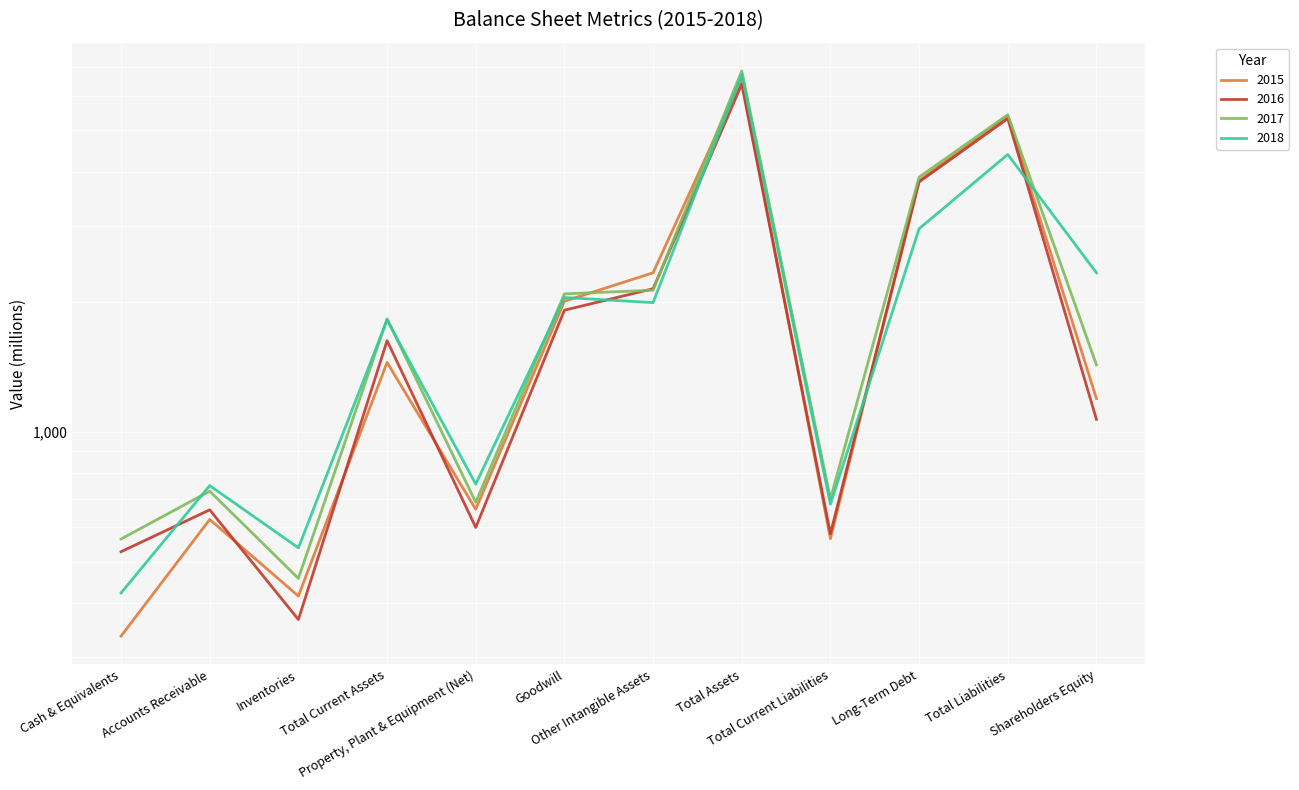

List the labels in order of 2015 value, smallest first.

Cash & Equivalents, Inventories, Total Current Liabilities, Accounts Receivable, Property, Plant & Equipment (Net), Shareholders Equity, Total Current Assets, Goodwill, Other Intangible Assets, Long-Term Debt, Total Liabilities, Total Assets